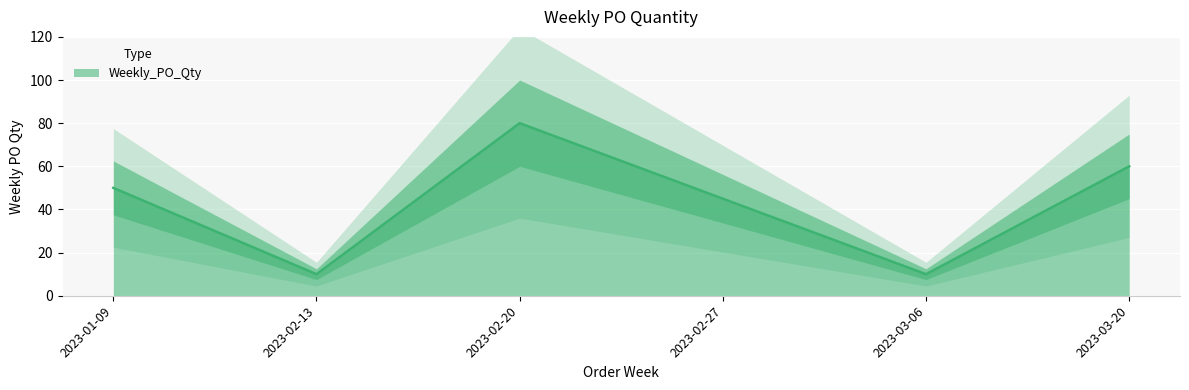

What is the difference between the values at 2023-01-09 and 2023-03-20?

10